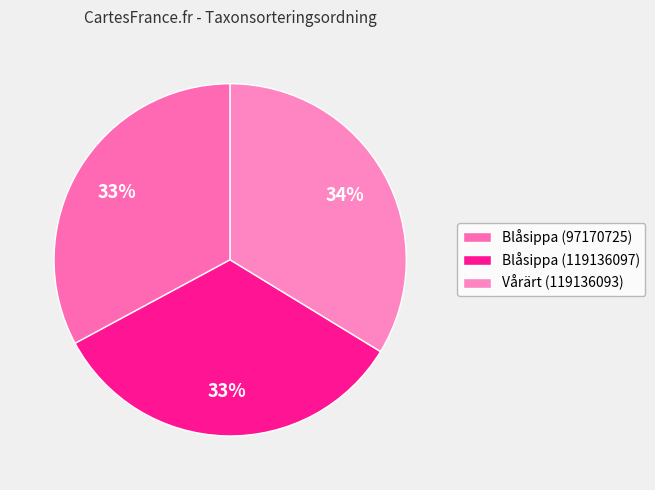

To the nearest percent, what is the combined percentage of Blåsippa (119136097) and Vårärt (119136093)?

67%